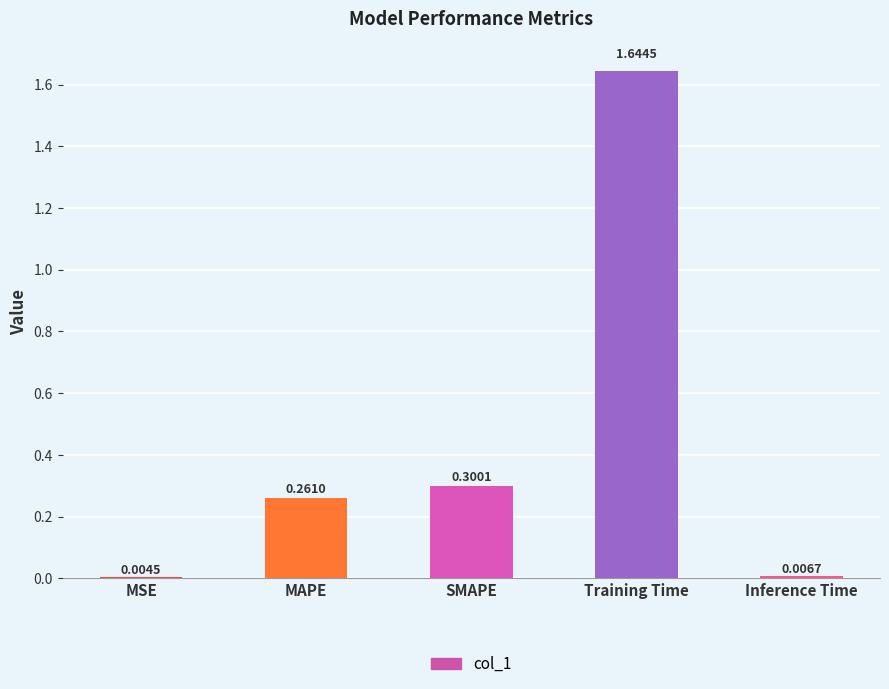

What is the average value?

0.4